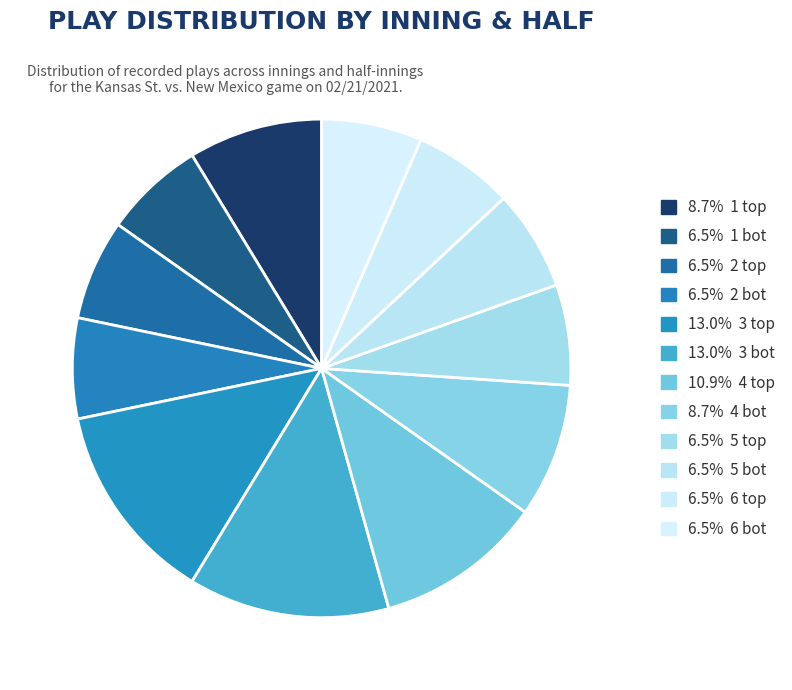

Count the number of slices in the pie.

12